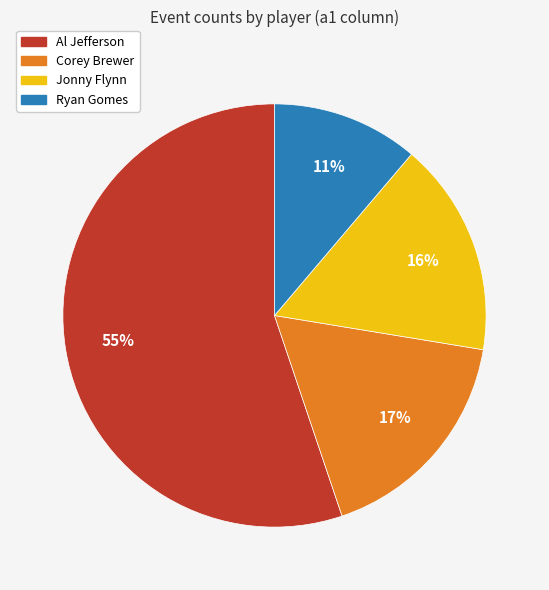

To the nearest percent, what is the difference between the largest and smallest slice percentages?

44%